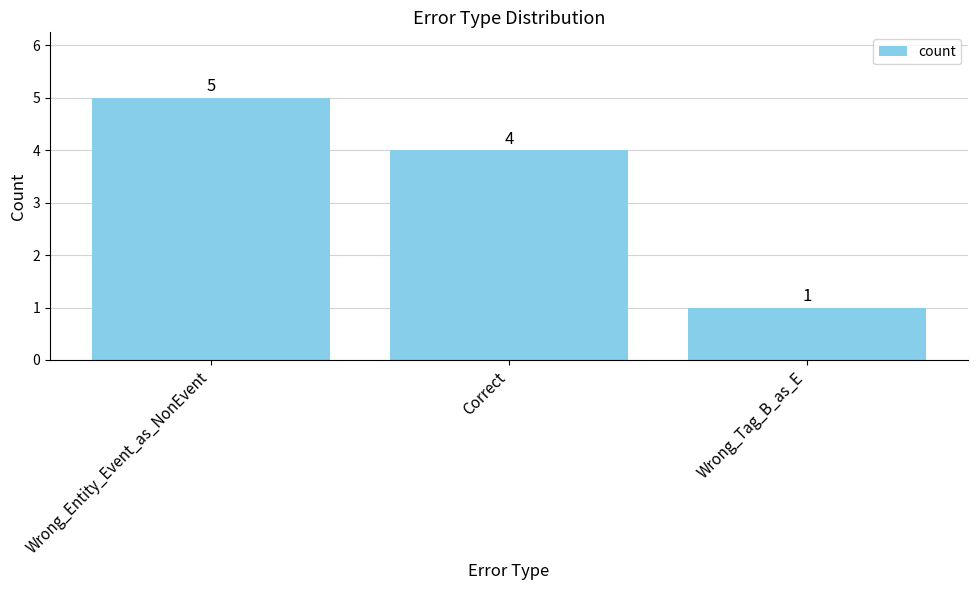

Which label corresponds to the smallest value in the chart?

Wrong_Tag_B_as_E